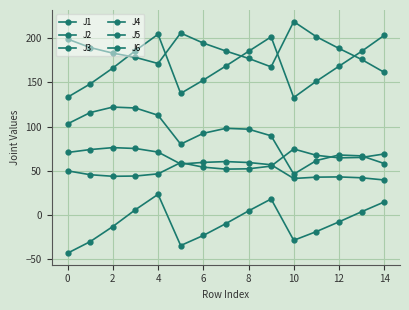

What is the value of the J4 point at the 8th from the left?

168.7